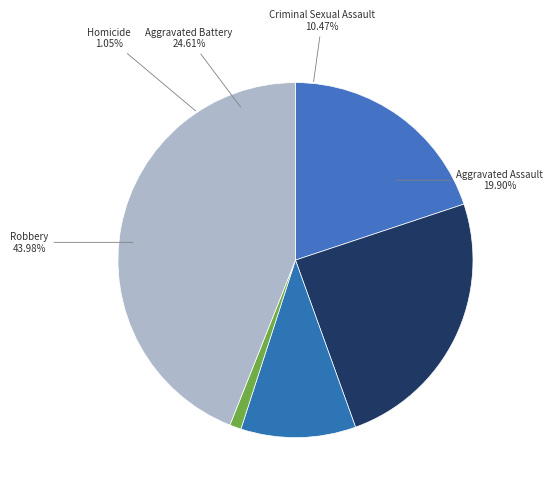

True or false: Homicide accounts for 11% of the total.

False